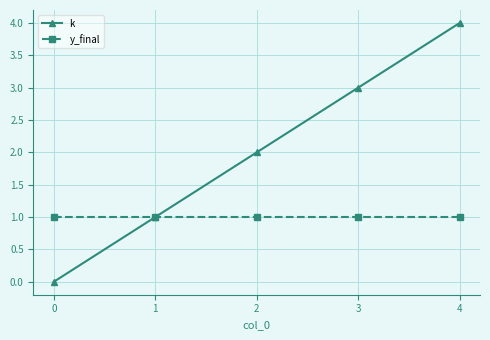

Which series has the largest range (max minus min)?

k